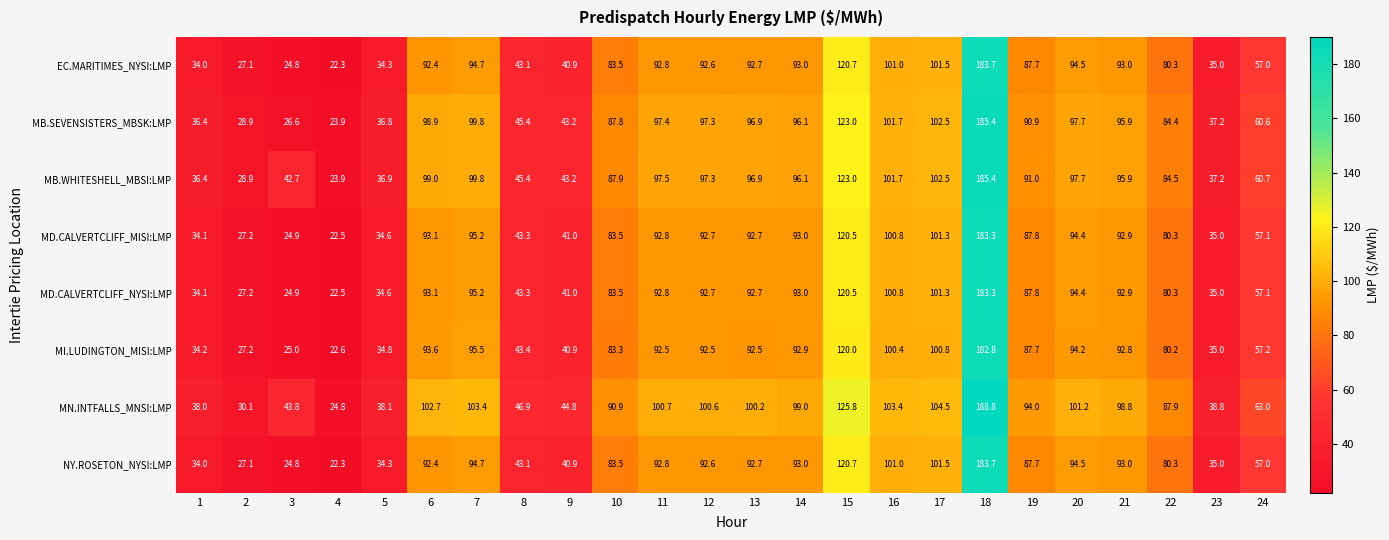

At how many categories does at least one series exceed 43?

19